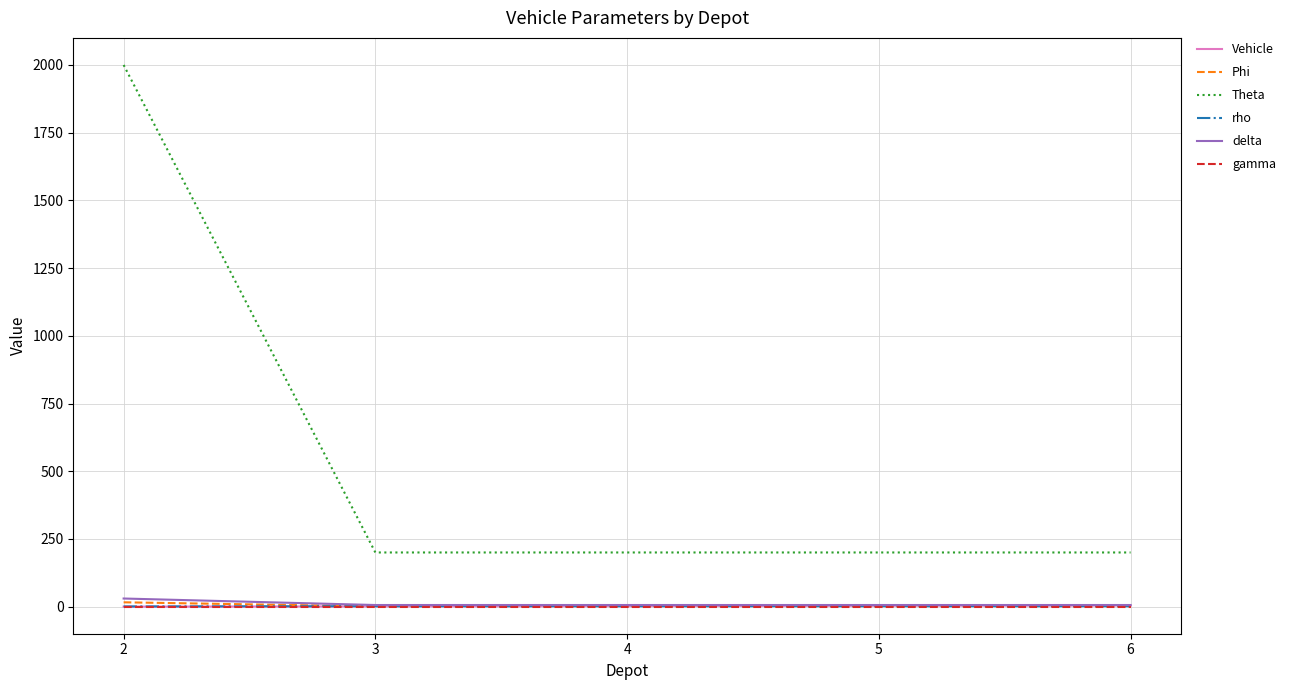

What is the difference between the maximum and minimum values in the Vehicle series?

4.0